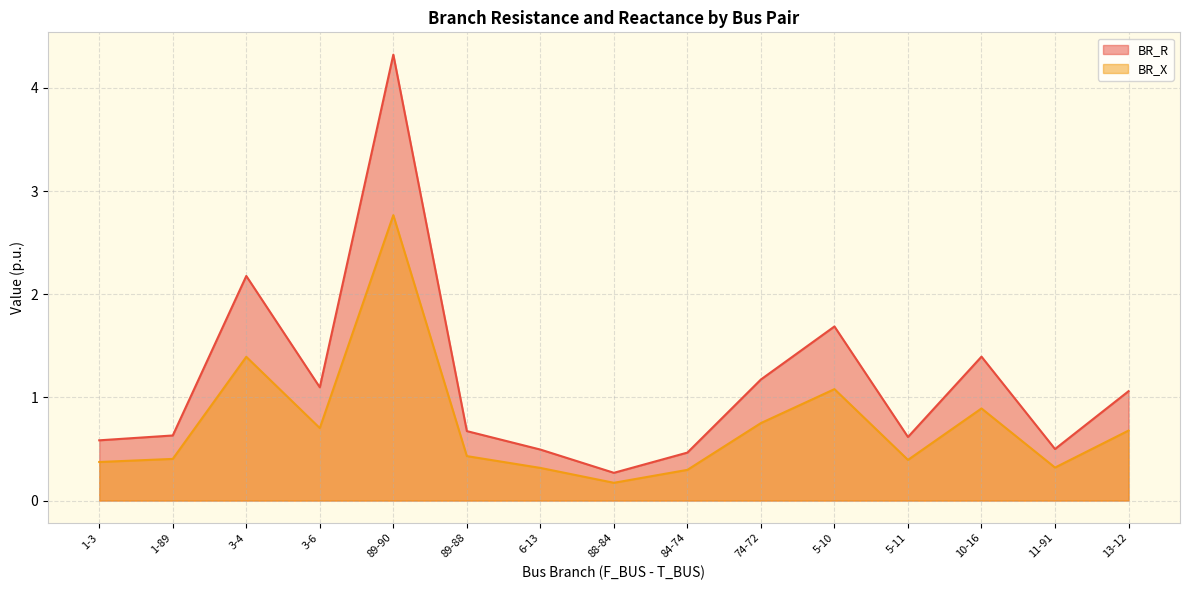

True or false: BR_X and BR_R intersect in this chart.

False